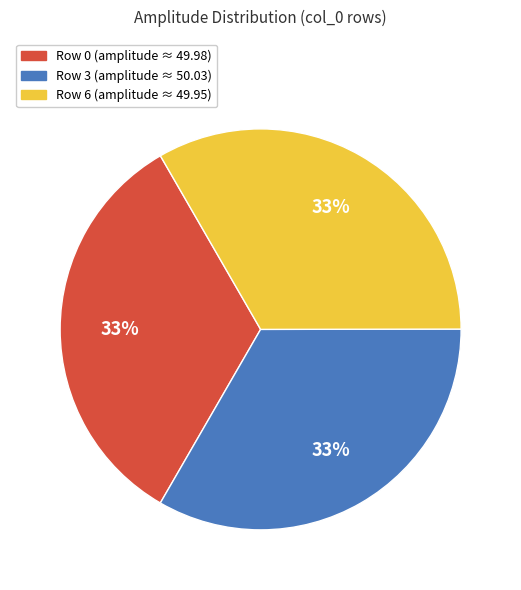

Is there a majority slice in this chart?

No